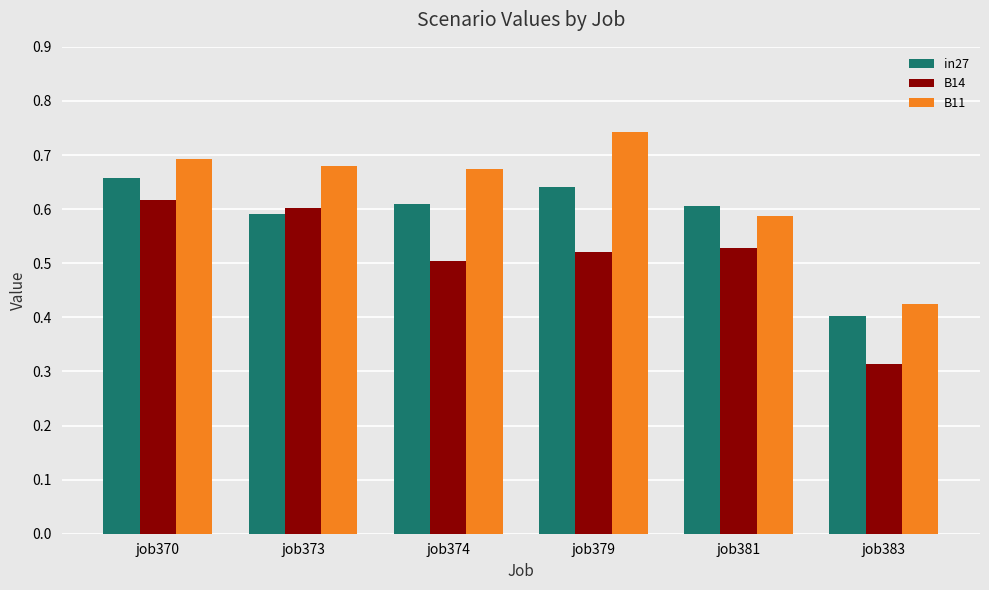

At which category does the chart reach its peak across all series?

job379